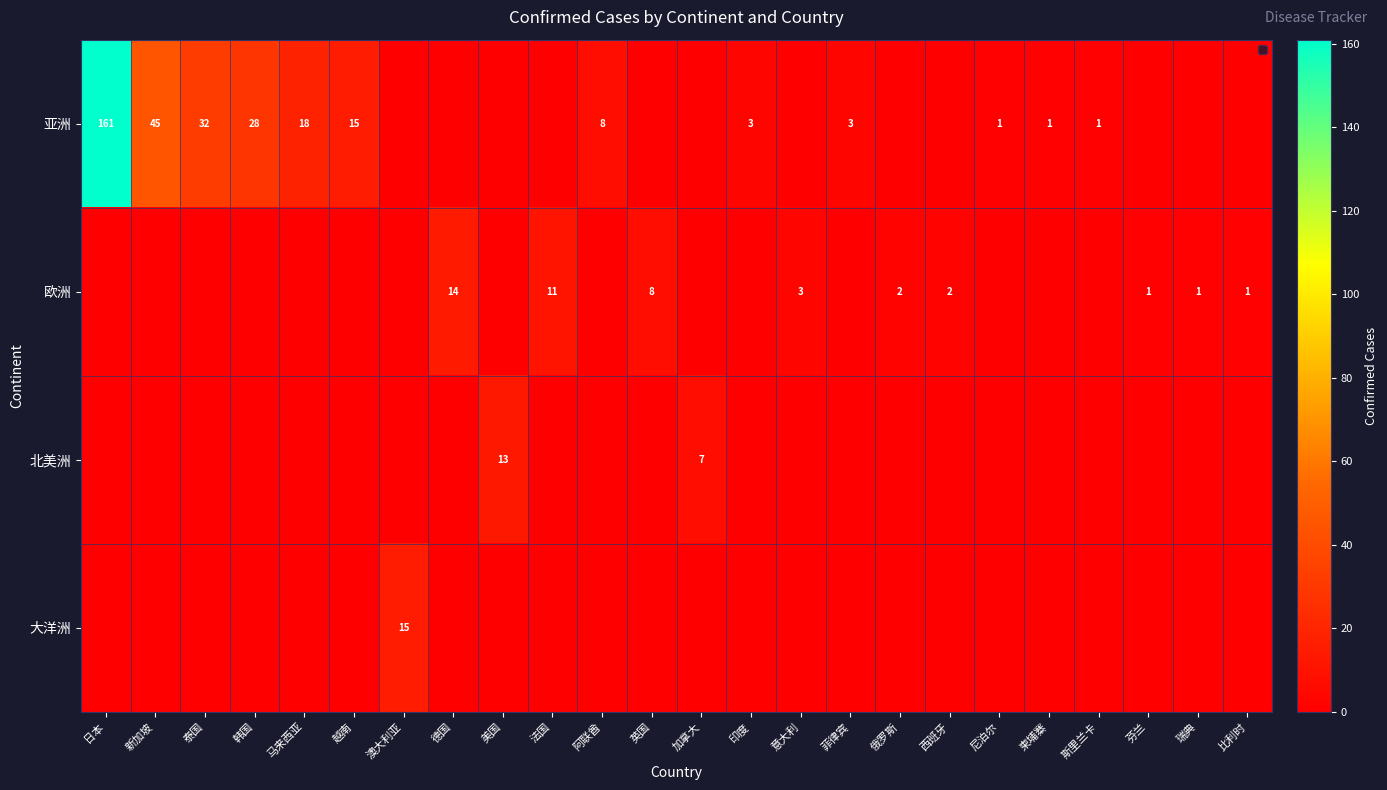

The value of 亚洲 at 尼泊尔 is 1. True or false?

True